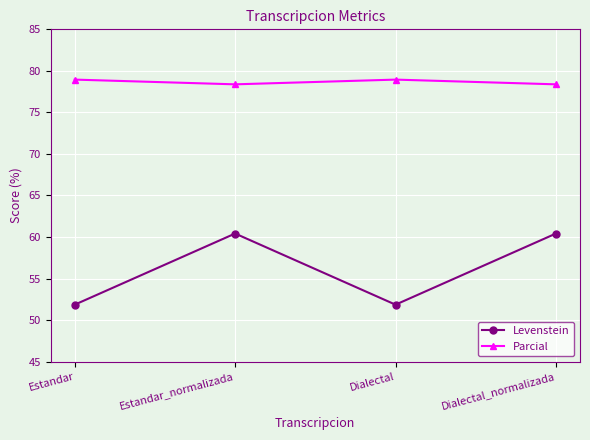

How many data points does each series have?

4